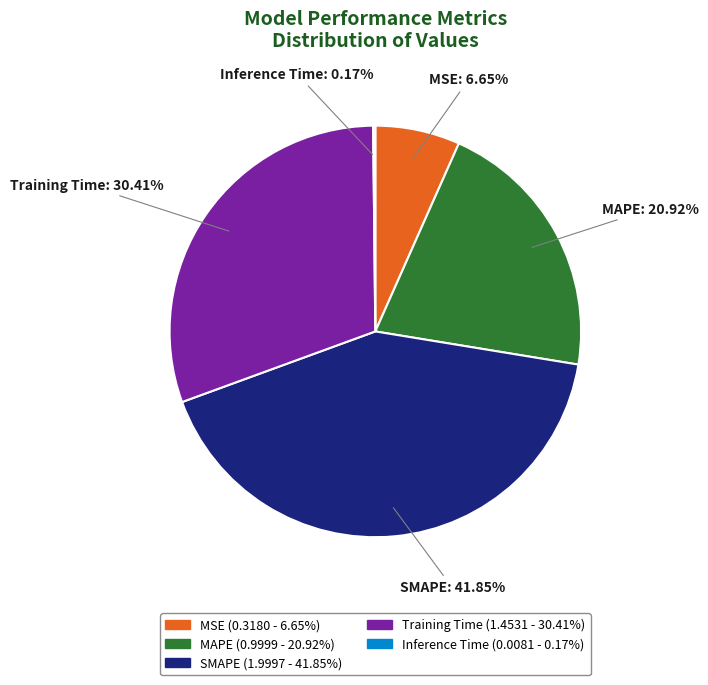

Do Training Time and MSE together represent more than half of the pie?

No